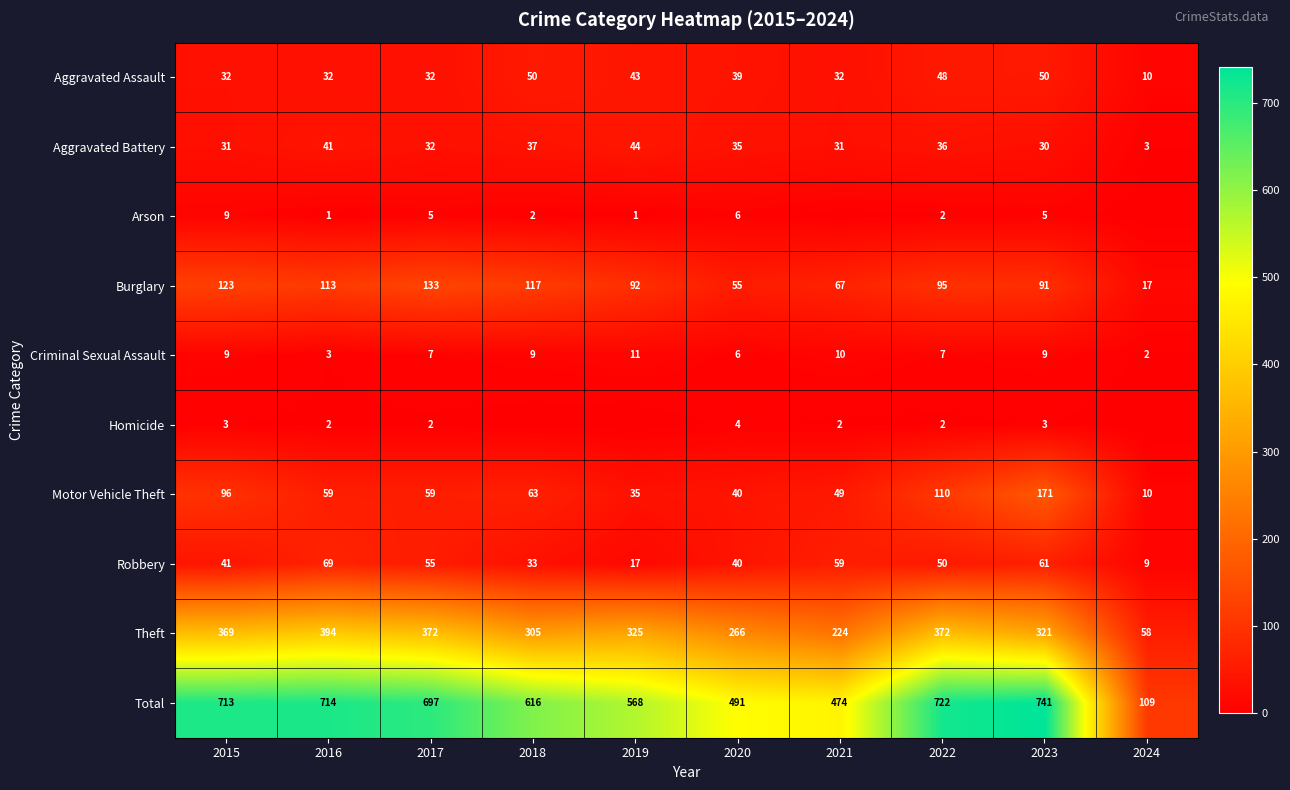

At how many categories does at least one series exceed 561?

7